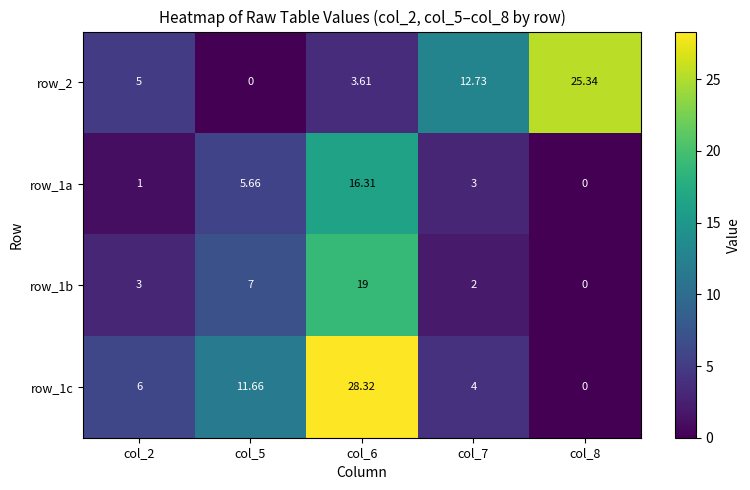

At which category is the sum across all series the highest?

col_6